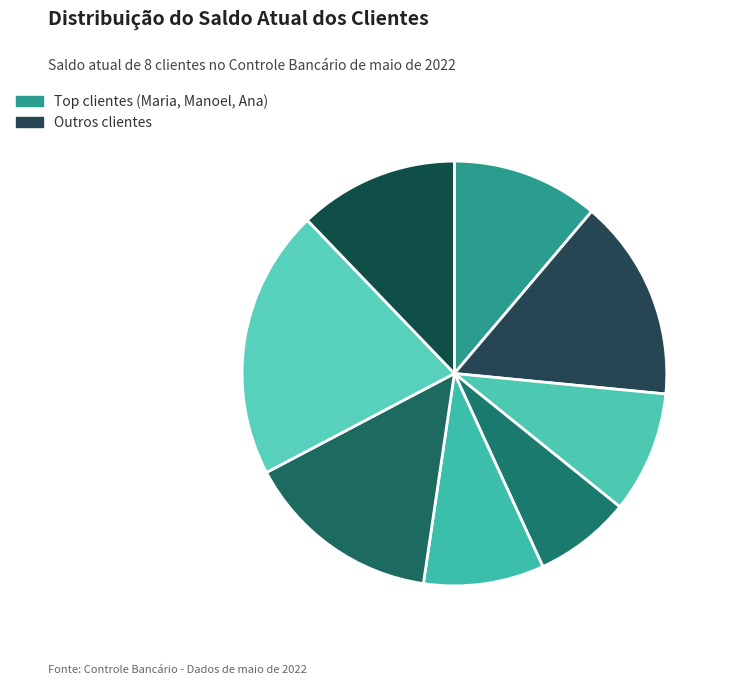

Count the number of slices in the pie.

8